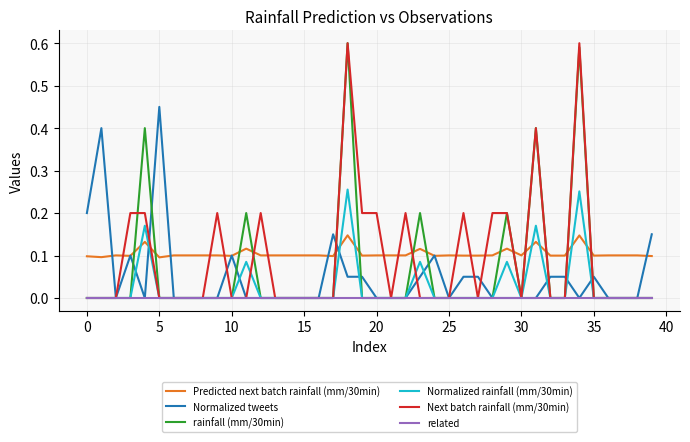

True or false: related and Next batch rainfall (mm/30min) cross at least once.

False